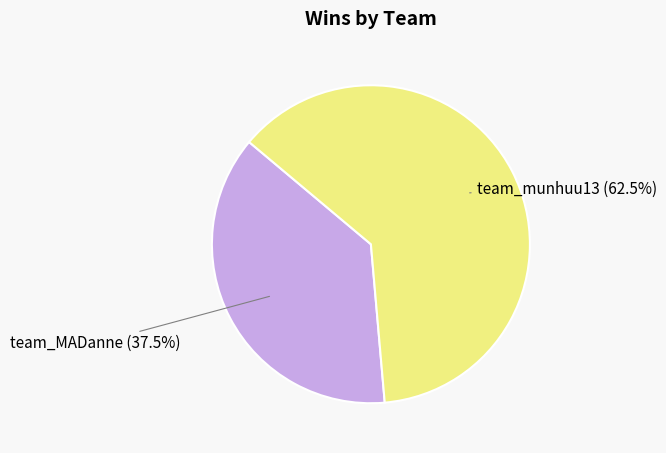

Is there any slice that represents more than half of the pie?

Yes